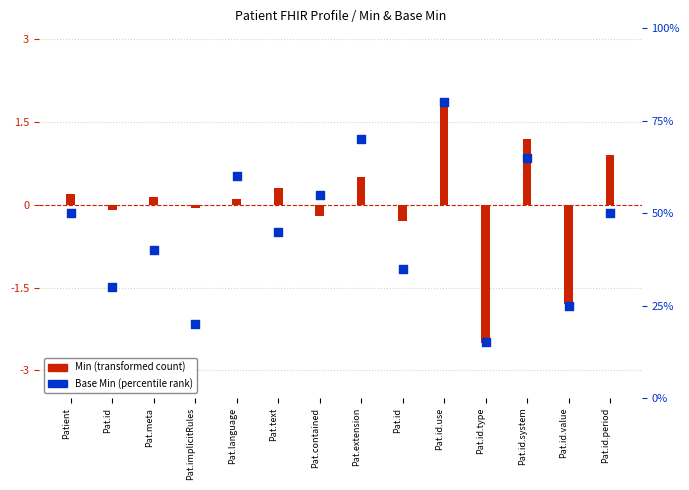

At which category is the sum across all series the highest?

Pat.id.use